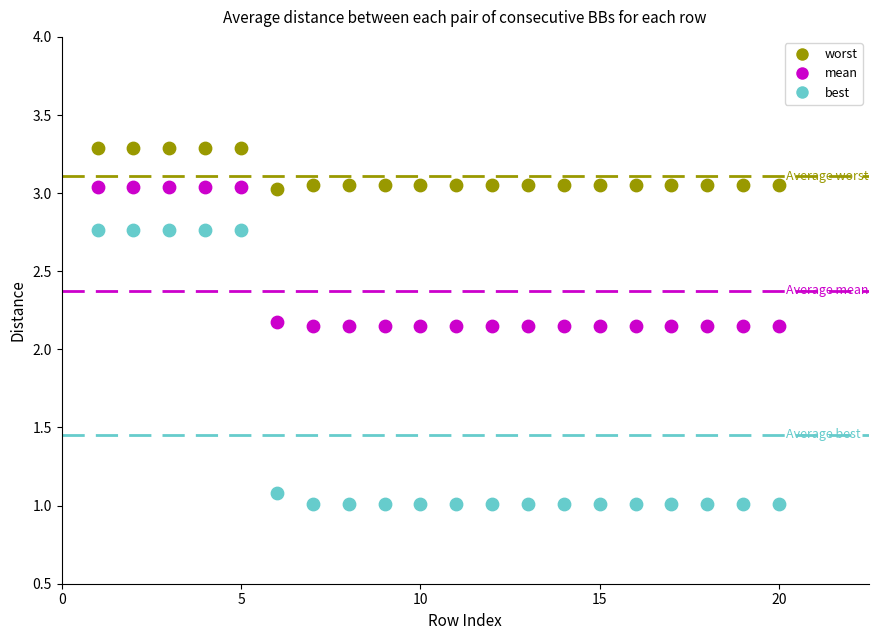

Across all data points, what is the range of X values (max minus min)?

19.0